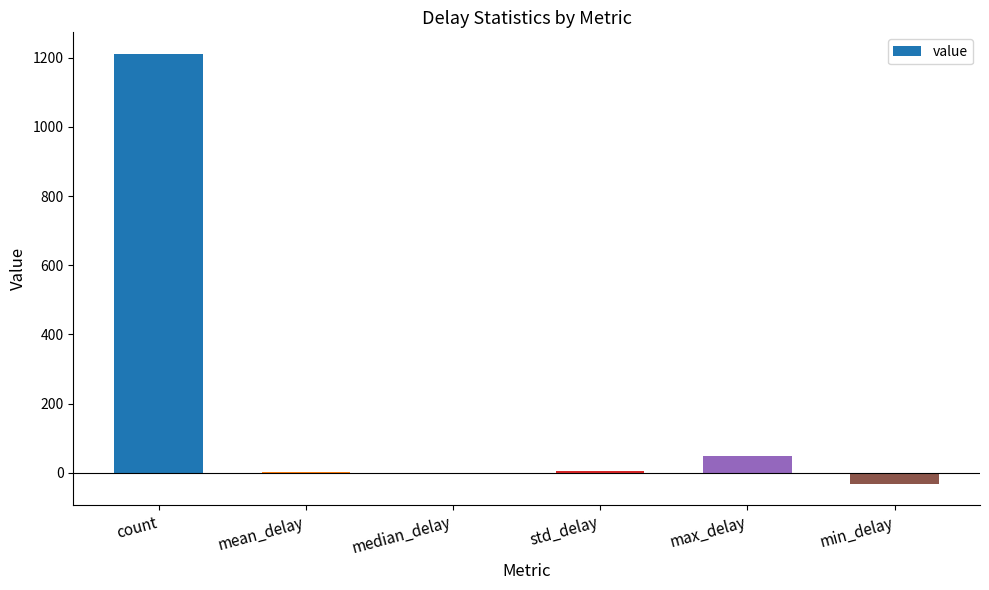

How many categories are shown in the chart?

6